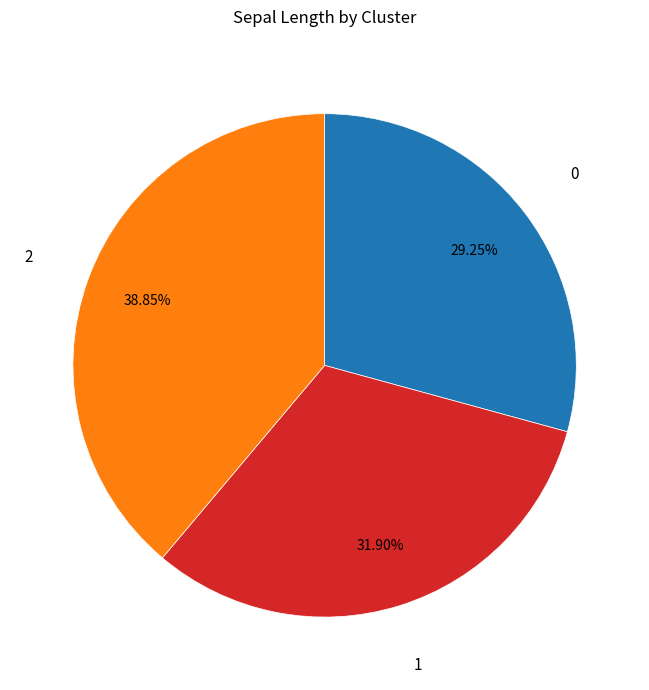

What is the ratio of the value at 0 to the value at 2?

0.8